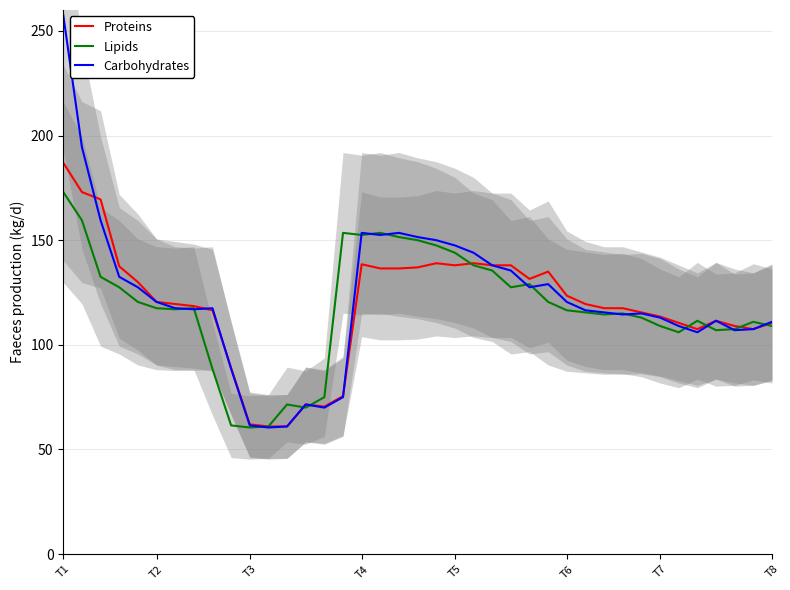

Which series has the widest spread of values?

Carbohydrates